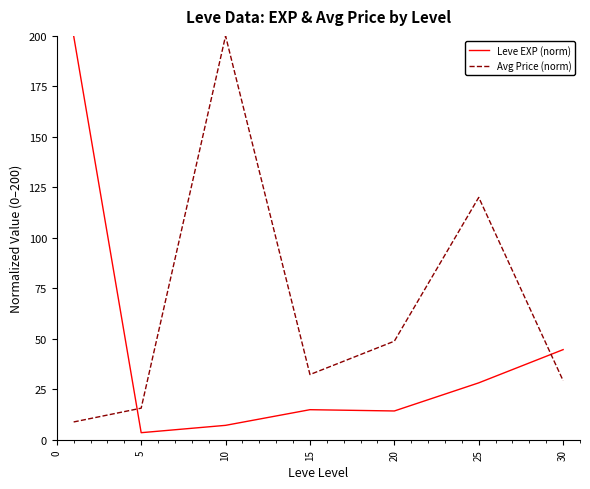

What is the difference between the maximum and second lowest values in the Avg Price (norm) series?

184.4